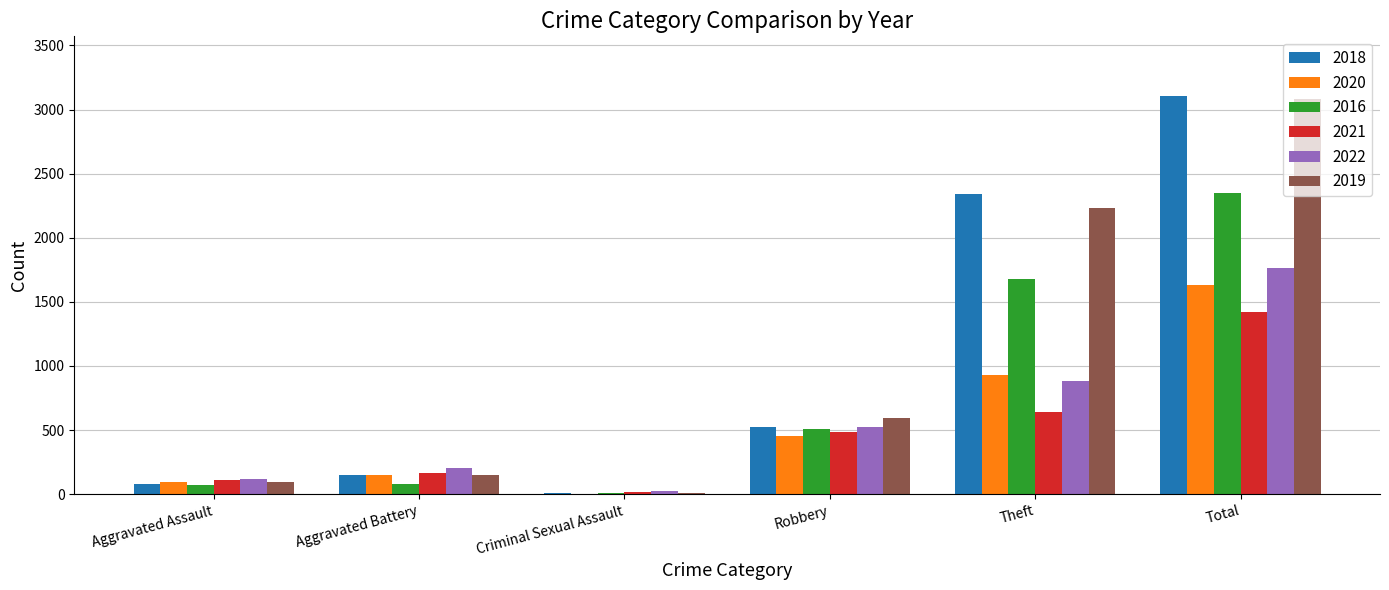

What is the sum of all 2016 values?

4699